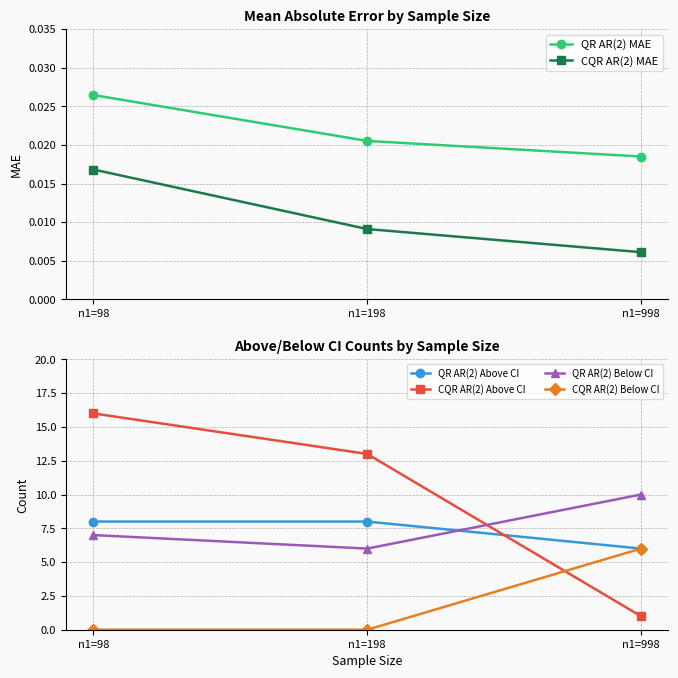

Rank the series at n1=98 from lowest to highest value.

CQR AR(2) Below CI, CQR AR(2) MAE, QR AR(2) MAE, QR AR(2) Below CI, QR AR(2) Above CI, CQR AR(2) Above CI